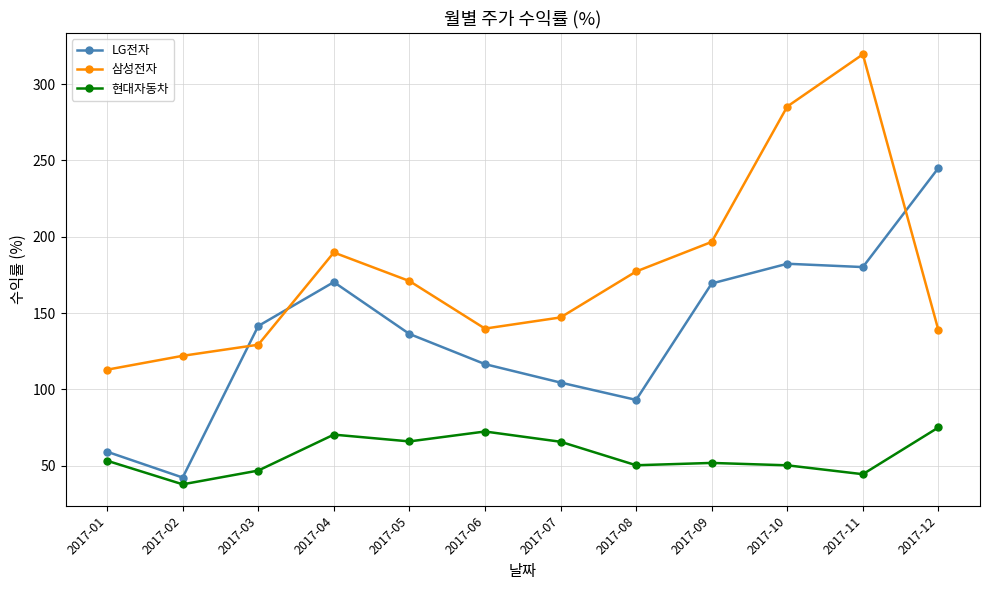

Is it true that 삼성전자 equals 285.3 at 2017-10?

True